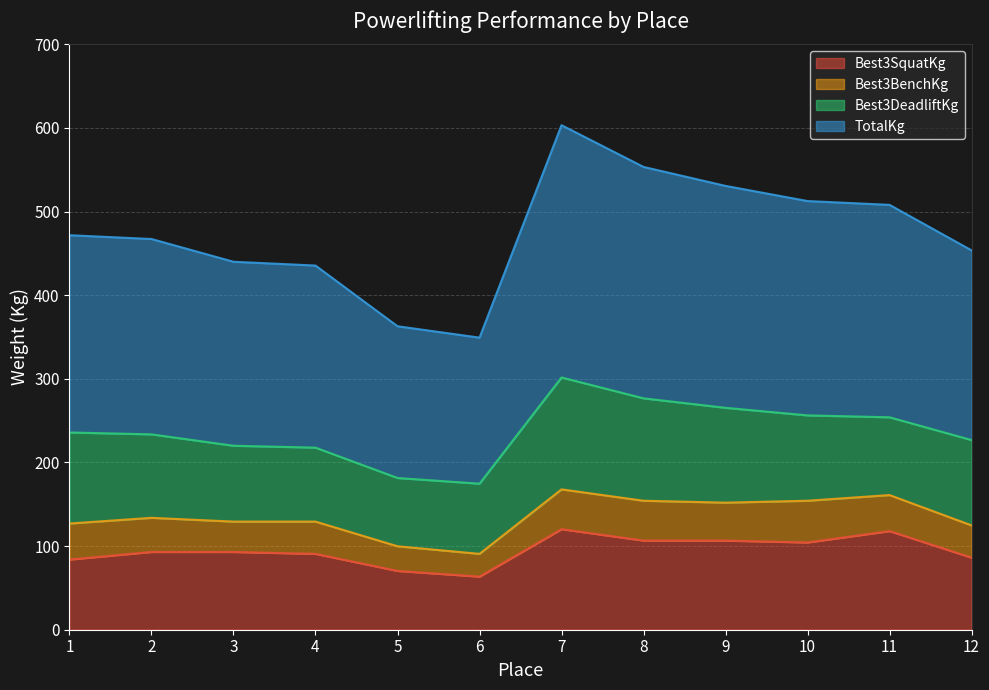

Which has a higher value, 2 or 10?

10